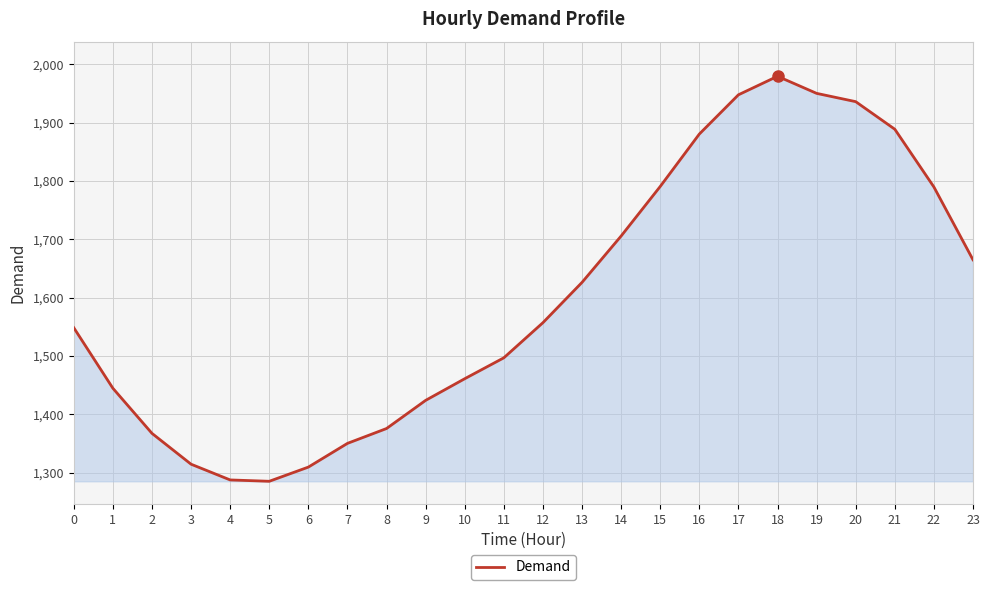

What is the difference between the second highest and minimum values?

665.3